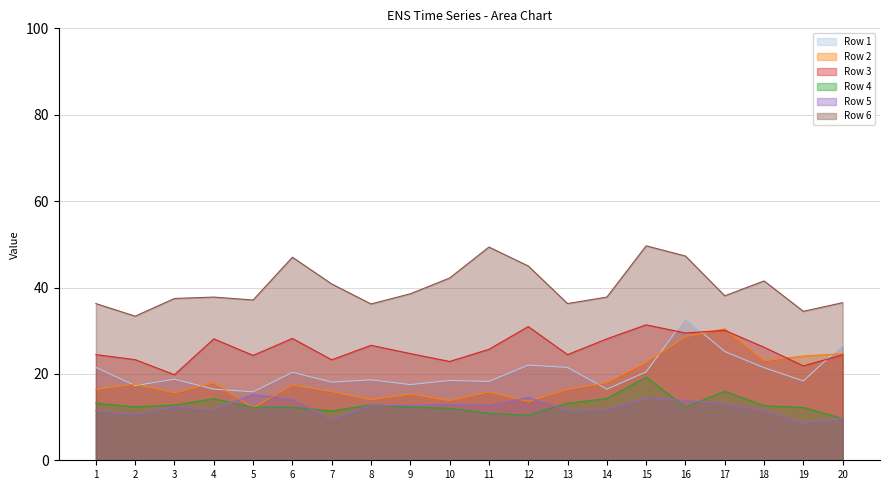

Which series has the largest total across all categories?

Row 6